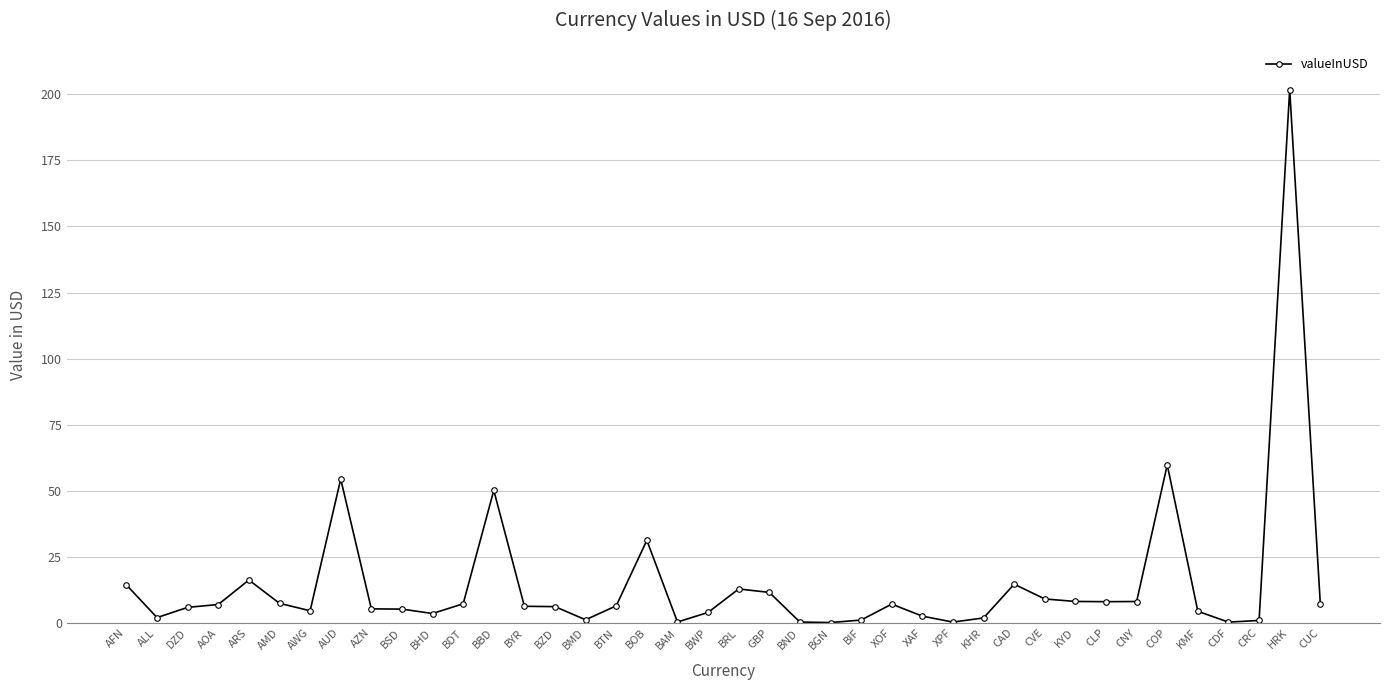

True or false: the data has more than 0 interior local peaks.

True